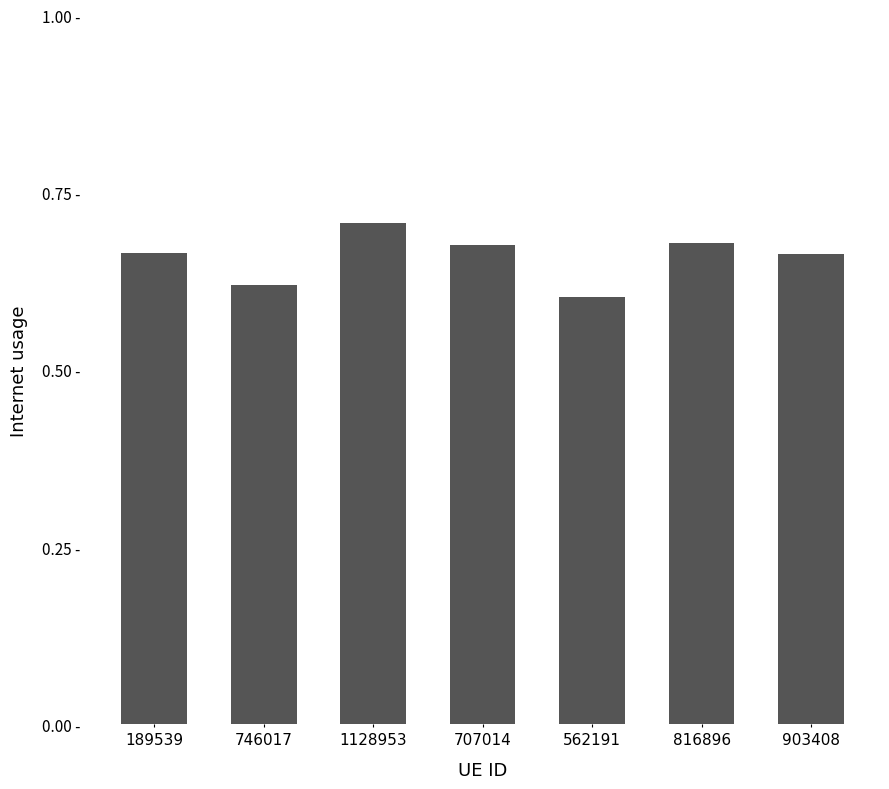

What is the label of the 1st bar from the left?

189539